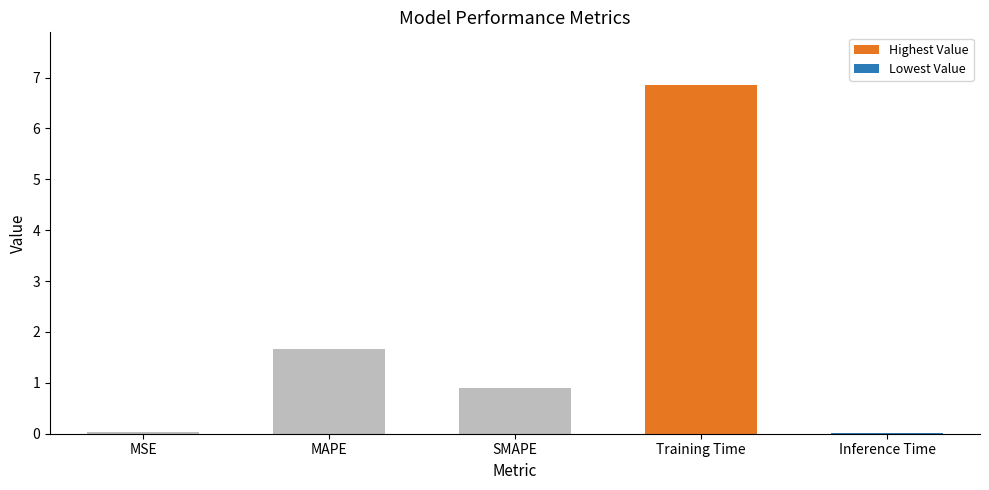

Between MSE and MAPE, which is larger?

MAPE